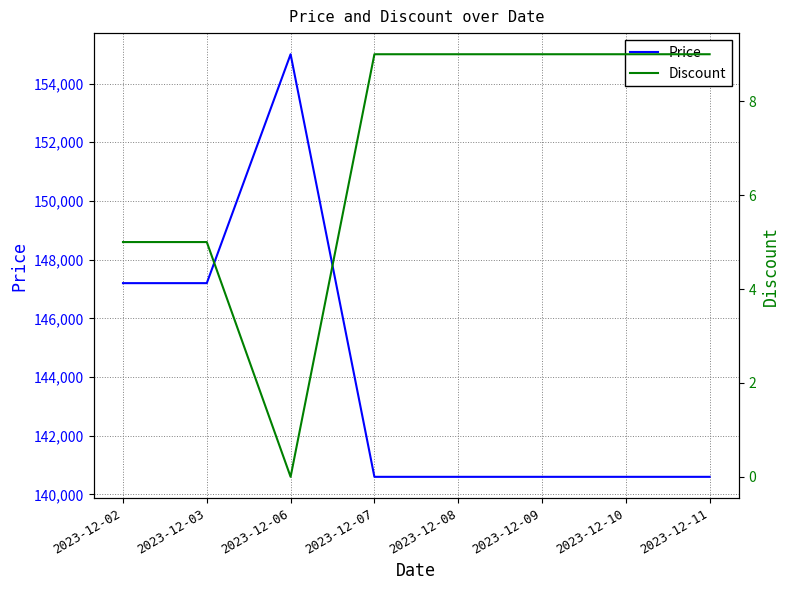

Does the chart display data point markers on the line(s)?

No